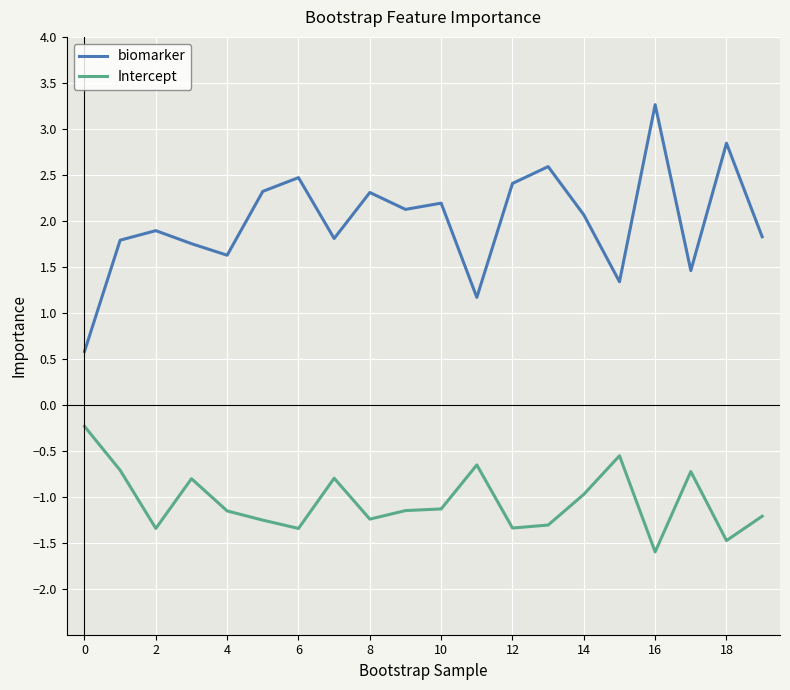

What is the sum of all biomarker values?

39.8